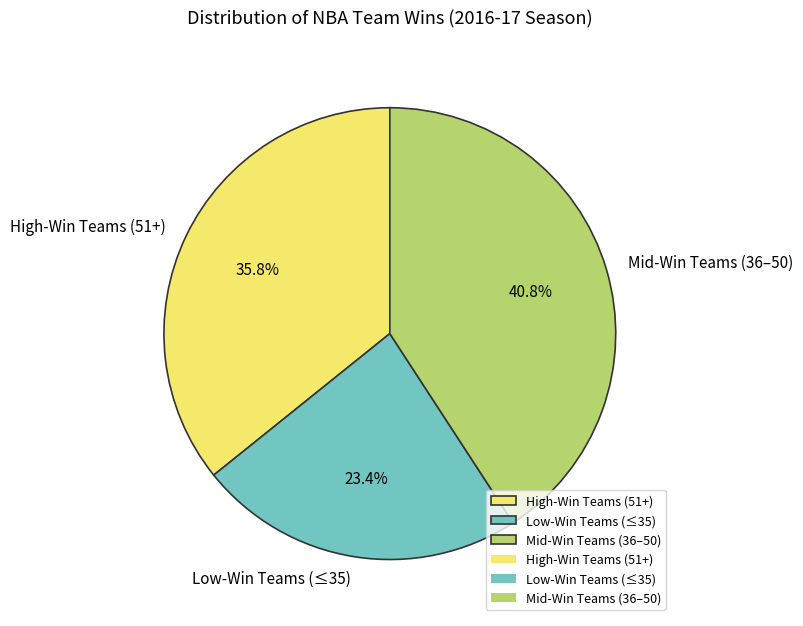

Which slice is the smallest?

Low-Win Teams (≤35)